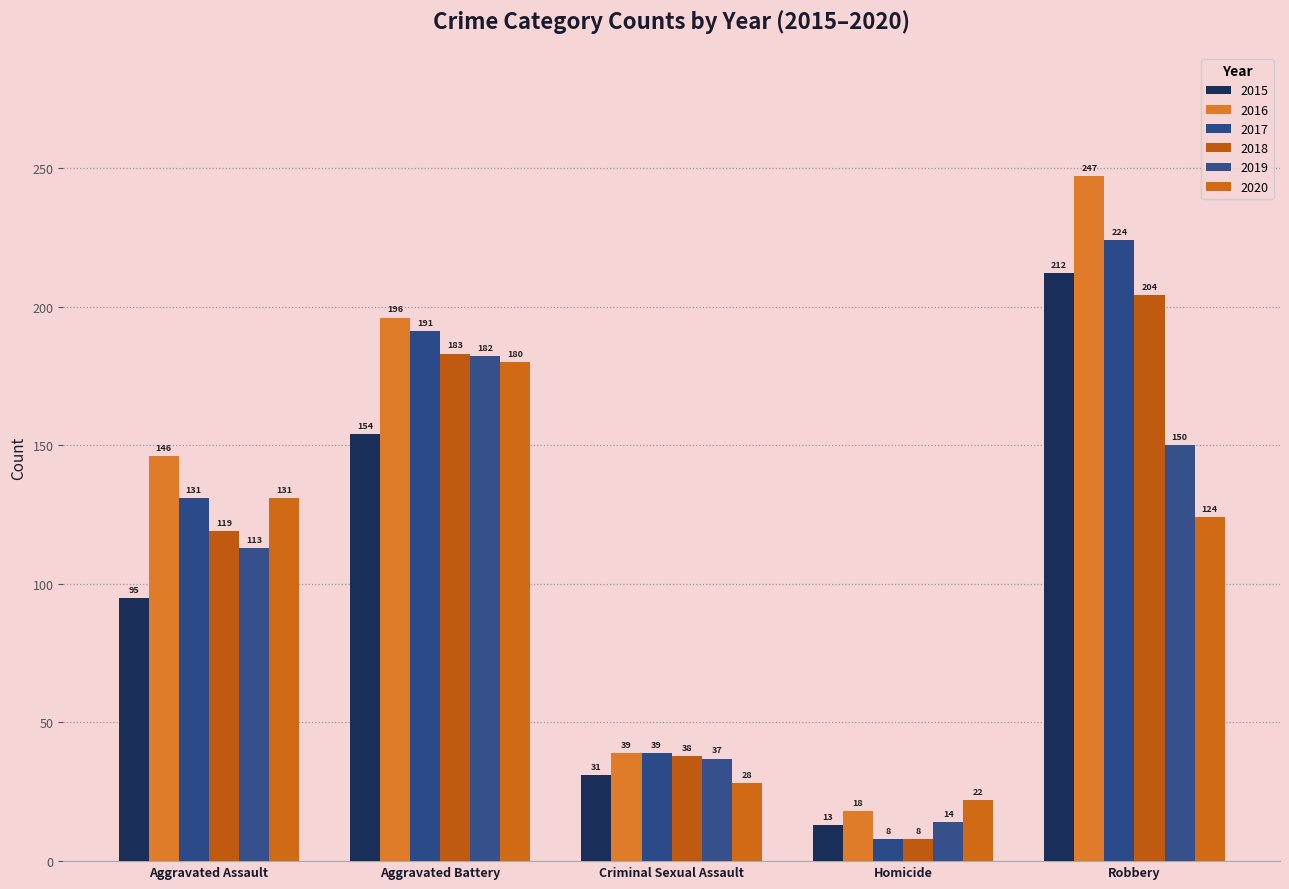

What is the difference between the second highest and minimum values in the 2017 series?

183